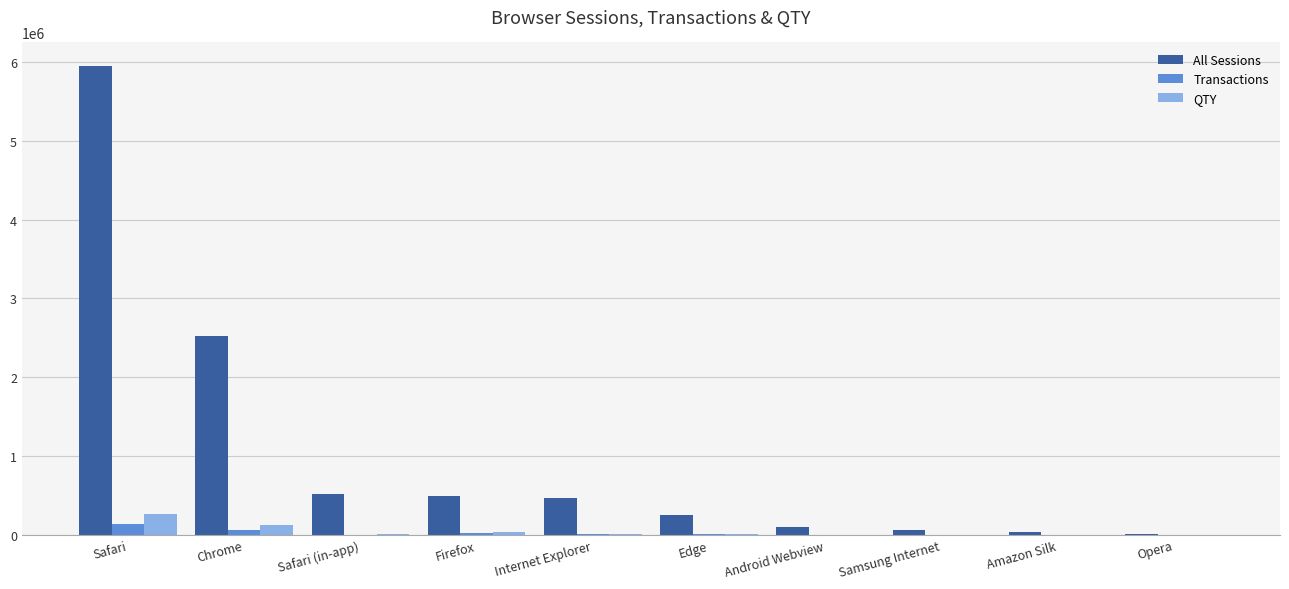

What is the sum of all All Sessions values?

10405630